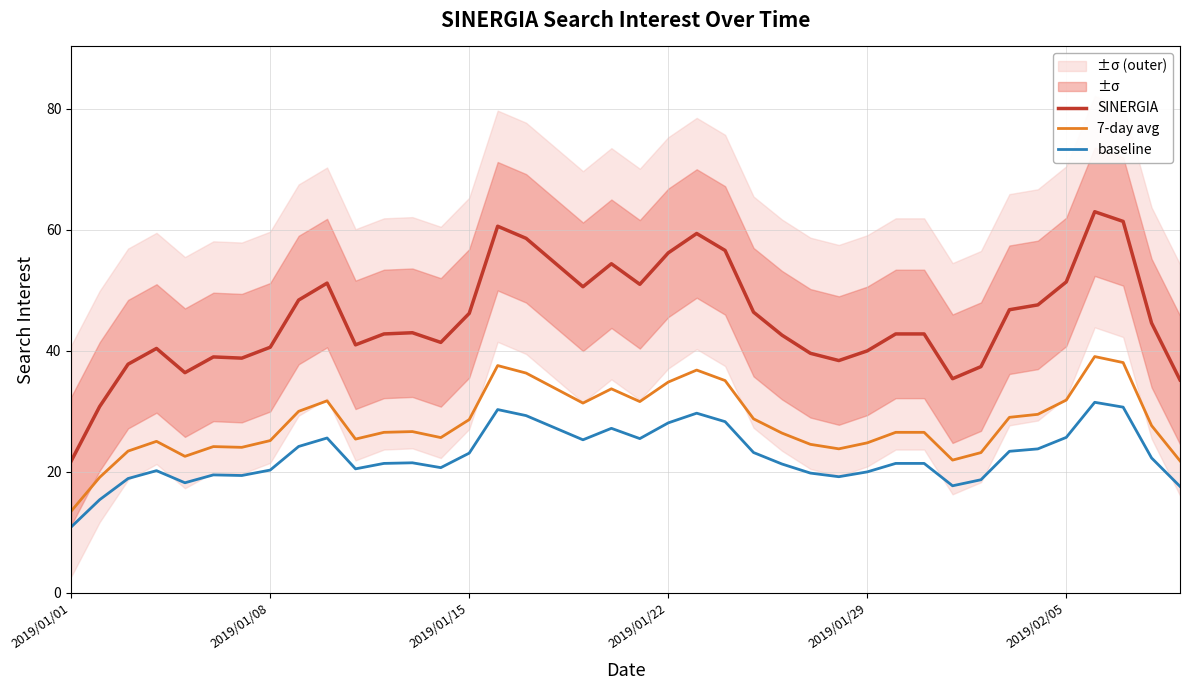

True or false: SINERGIA and baseline cross at least once.

False